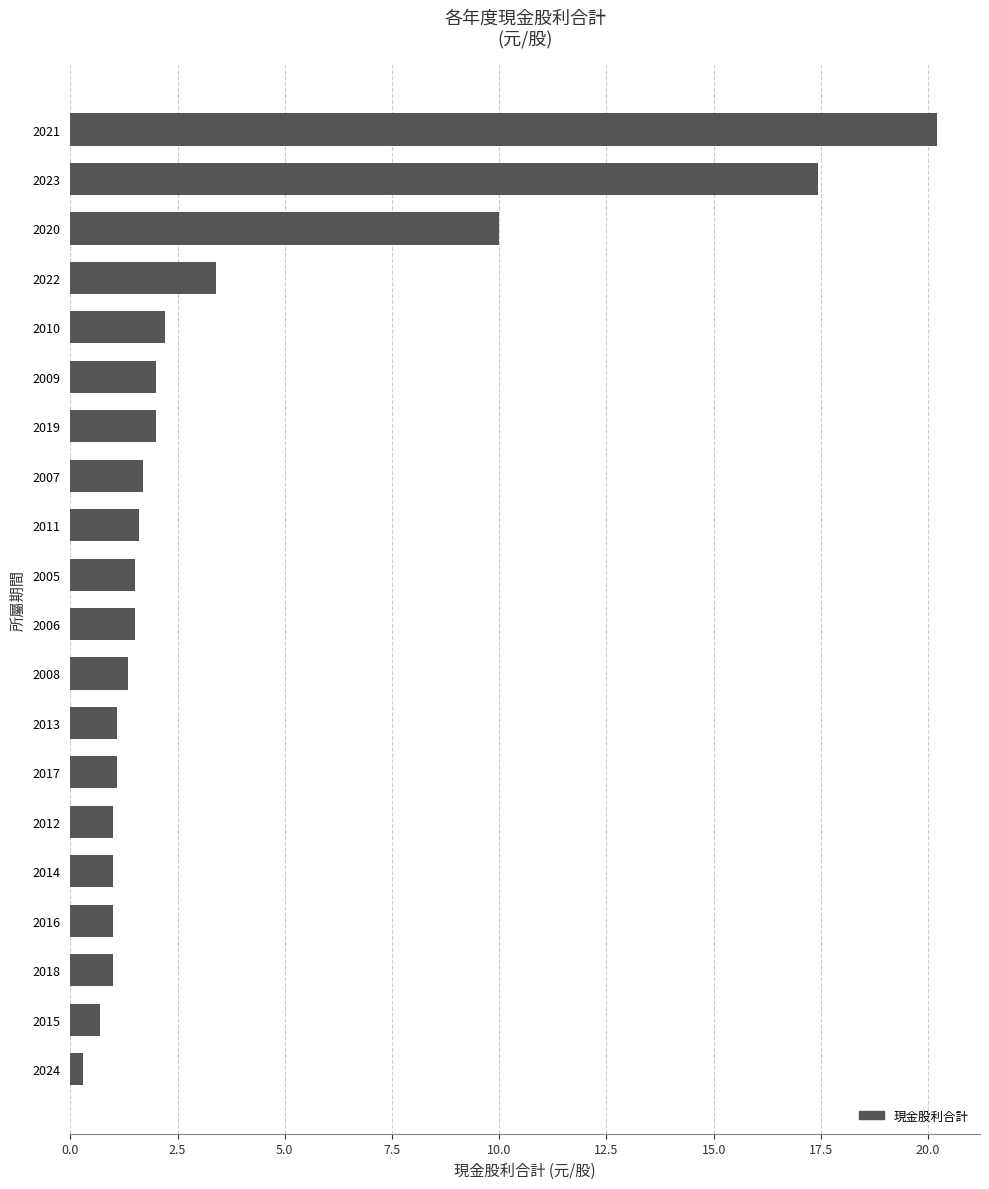

Does the chart contain any negative values?

No